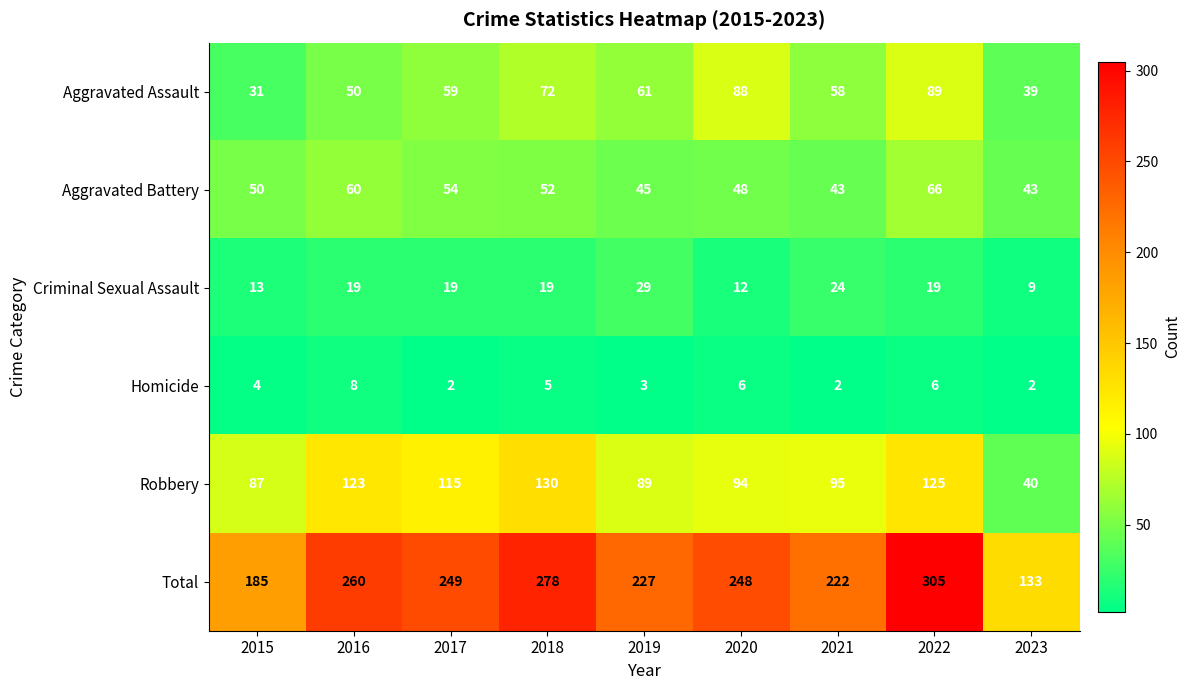

Where does the Robbery series first go above 95?

2016